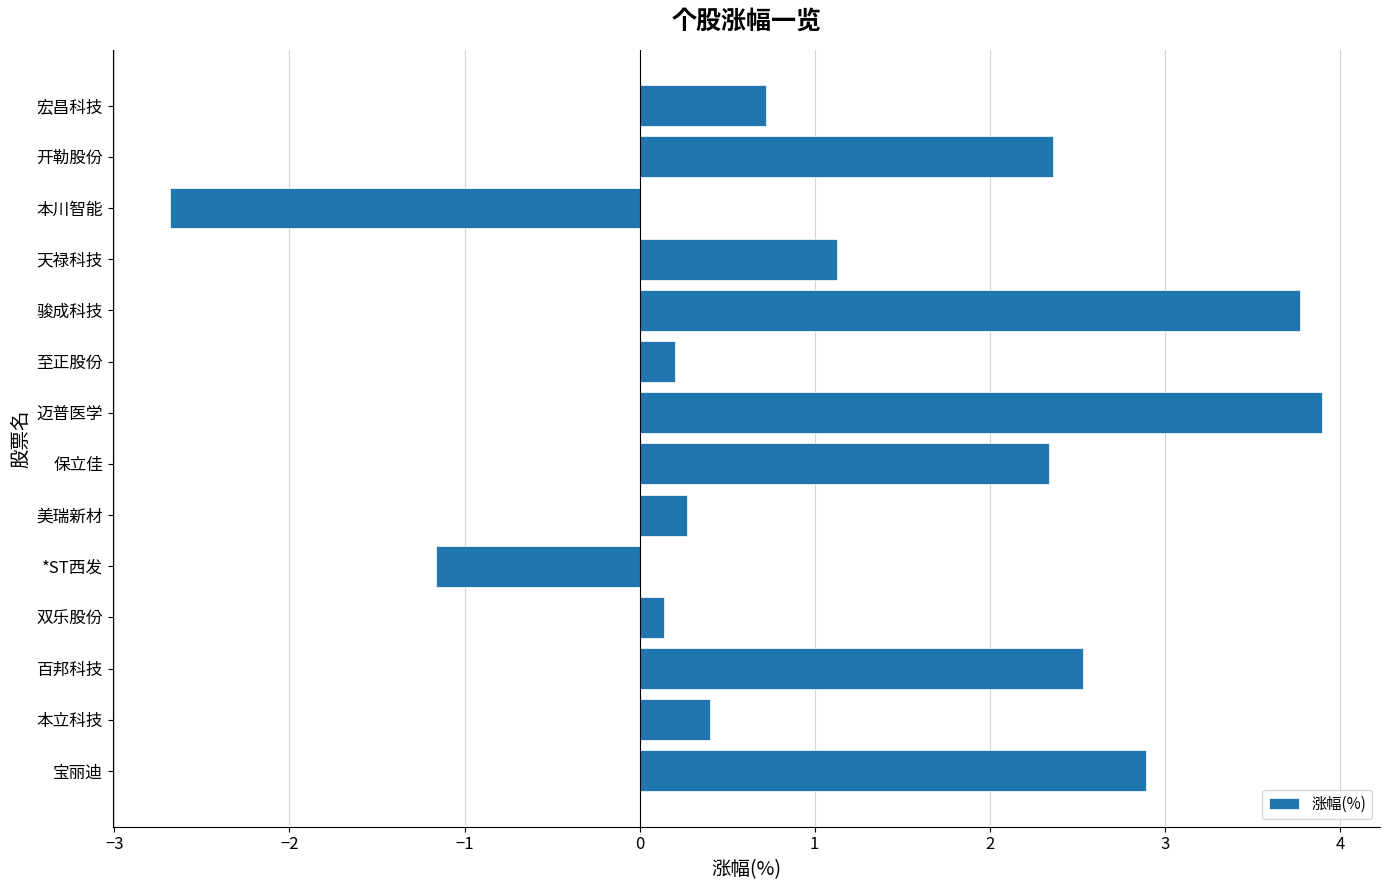

What is the minimum value shown in the chart?

-2.7